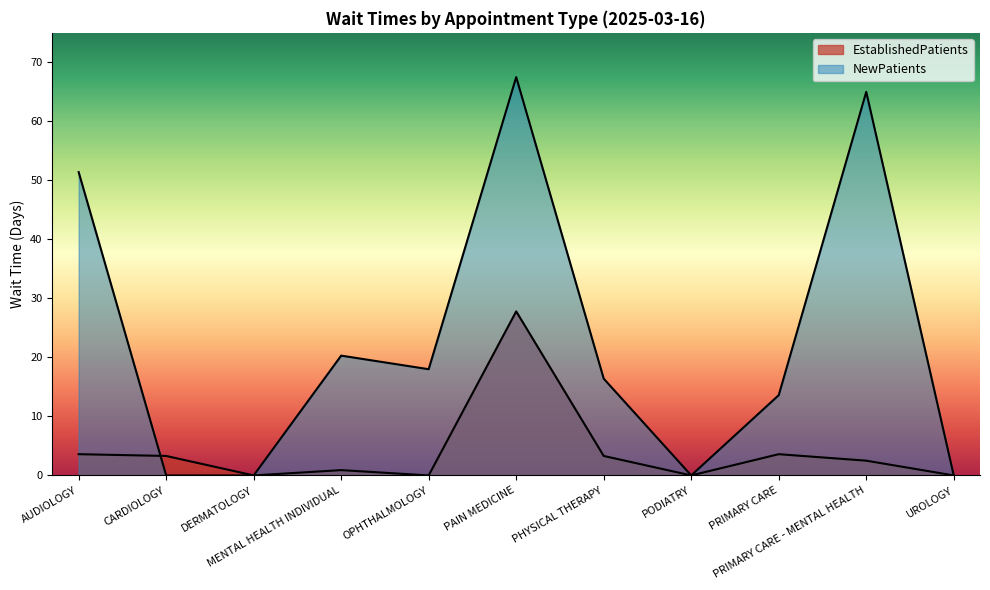

Reading right to left, extract all data points from this chart.

EstablishedPatients: 0.0	2.5	3.6	0.0	3.3	27.8	0.0	0.9	0.0	3.3	3.6
NewPatients: 0.0	65.0	13.6	0.0	16.4	67.5	18.0	20.3	0.0	0.0	51.4